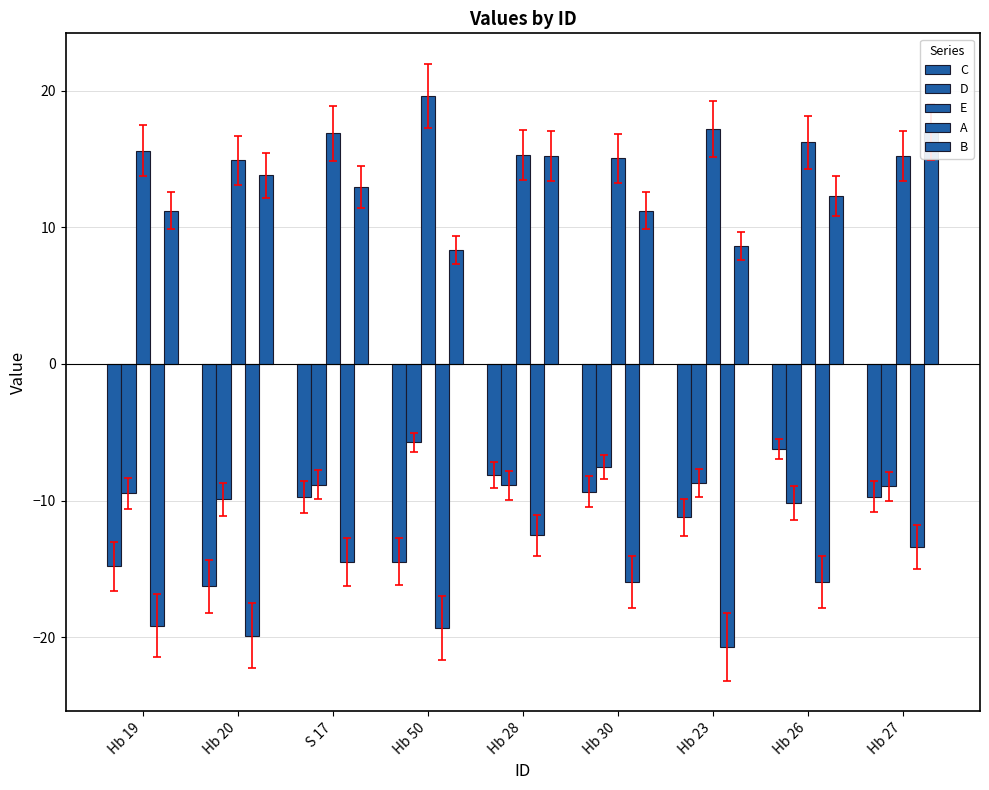

The value of B at Hb 20 is 4.2. True or false?

False